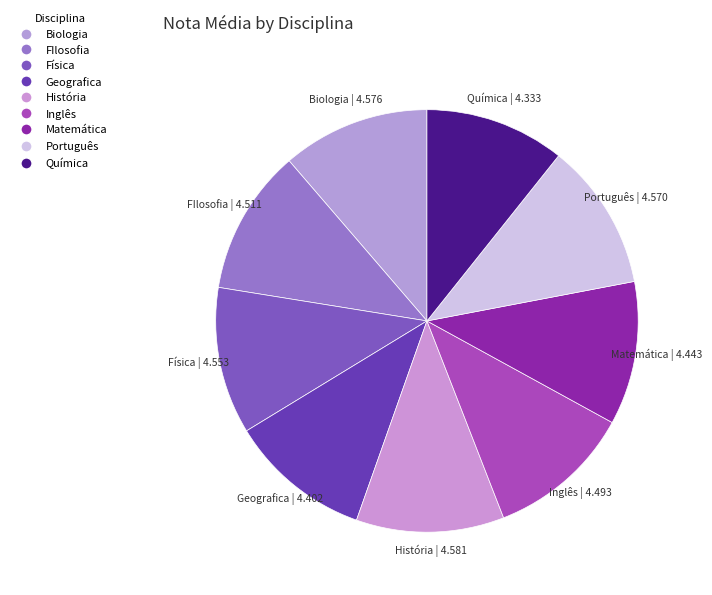

Count the number of slices in the pie.

9